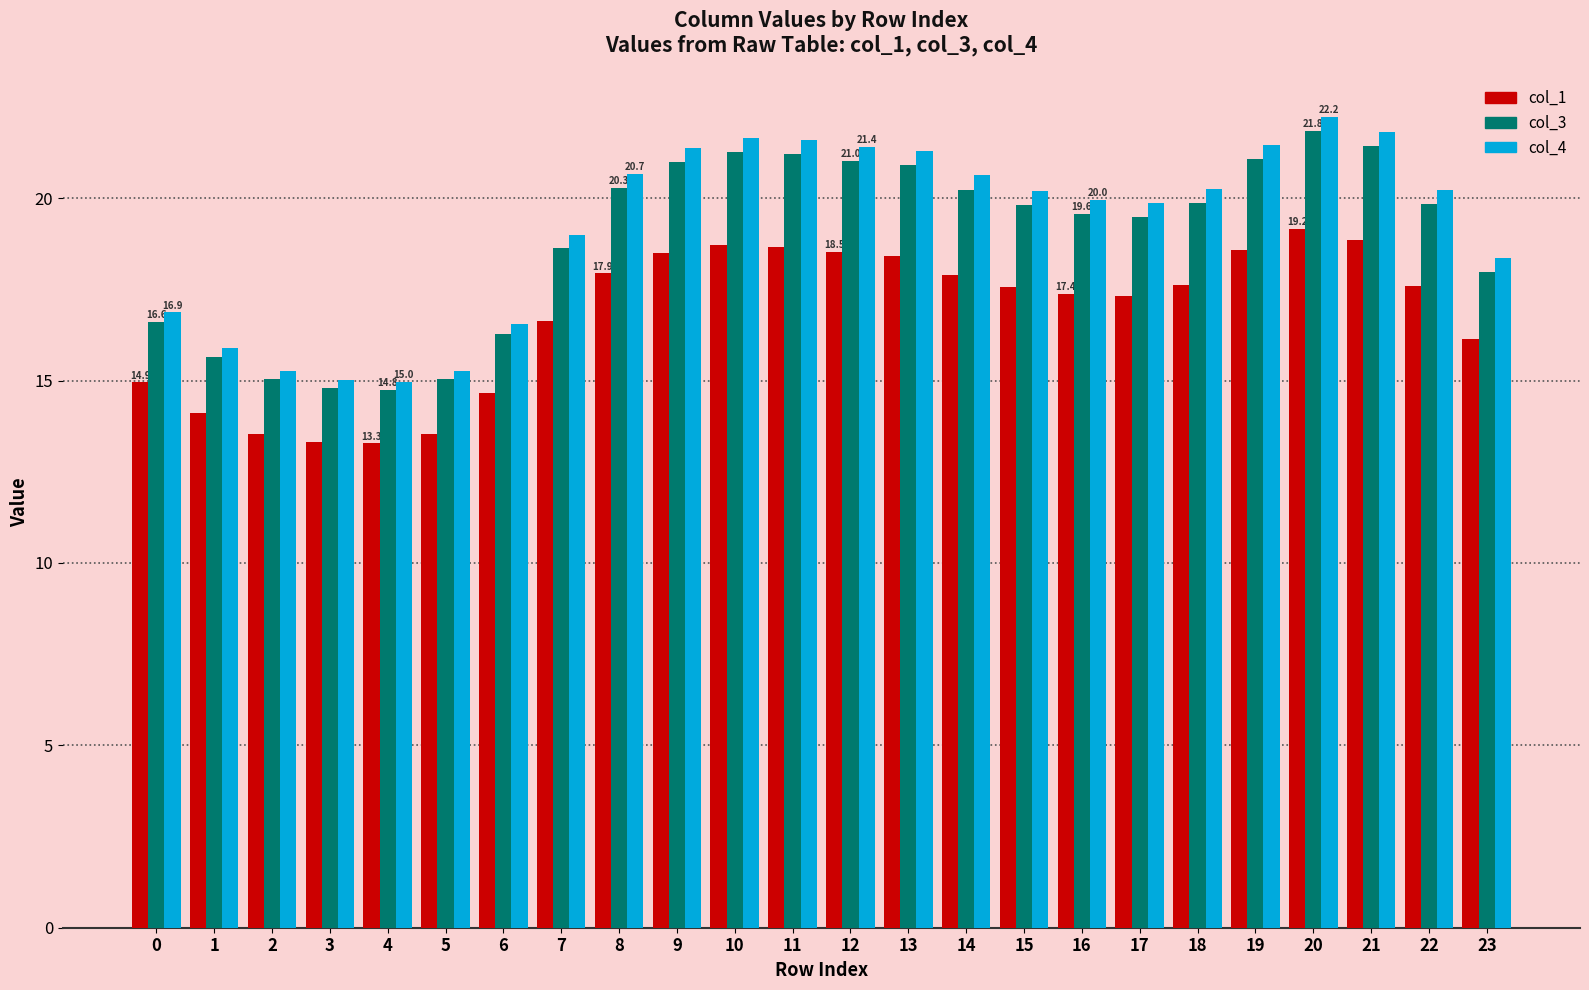

Which series changed the most between 0 and 8?

col_4